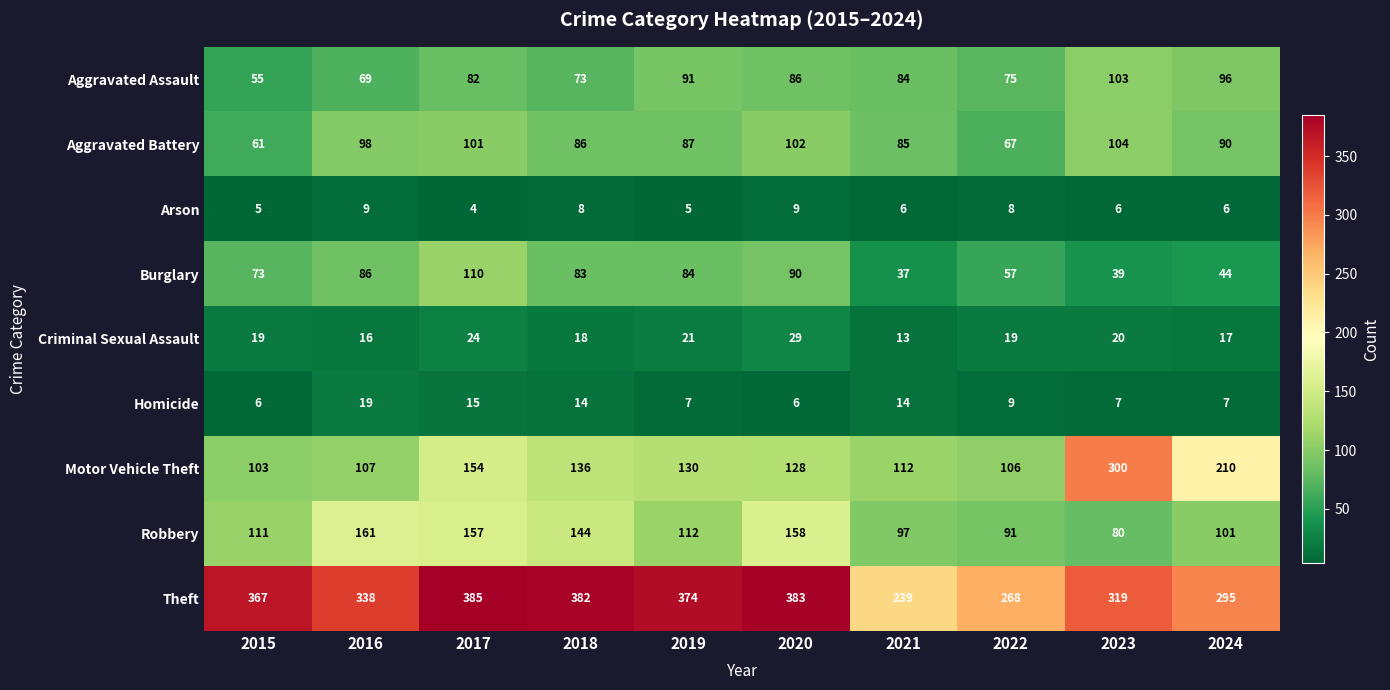

How many series are shown in this chart?

9